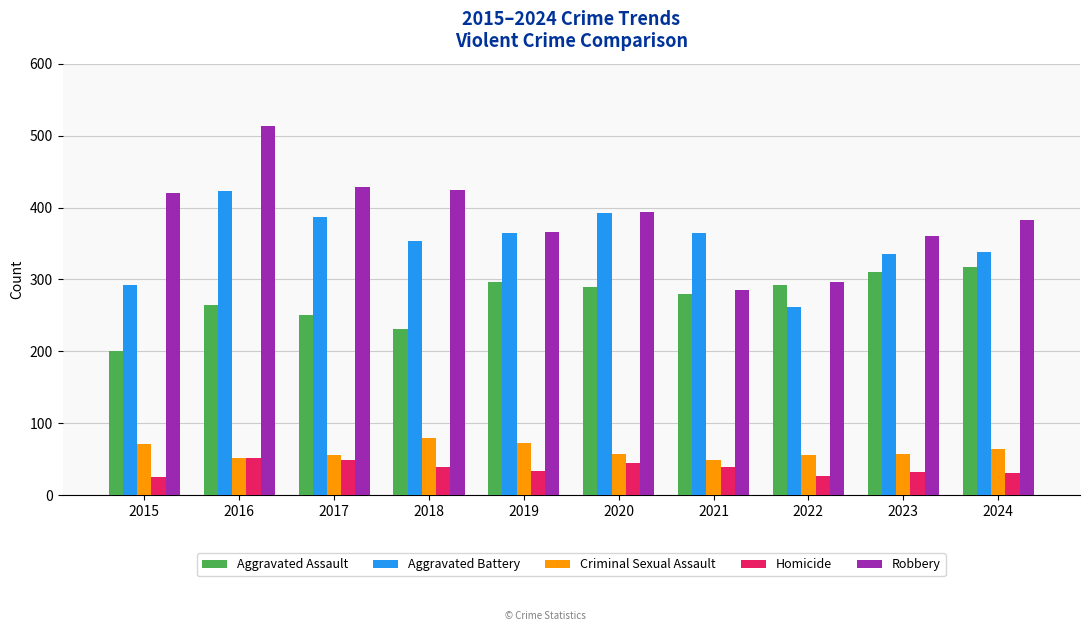

Which category has the highest value in the Aggravated Assault series?

2024